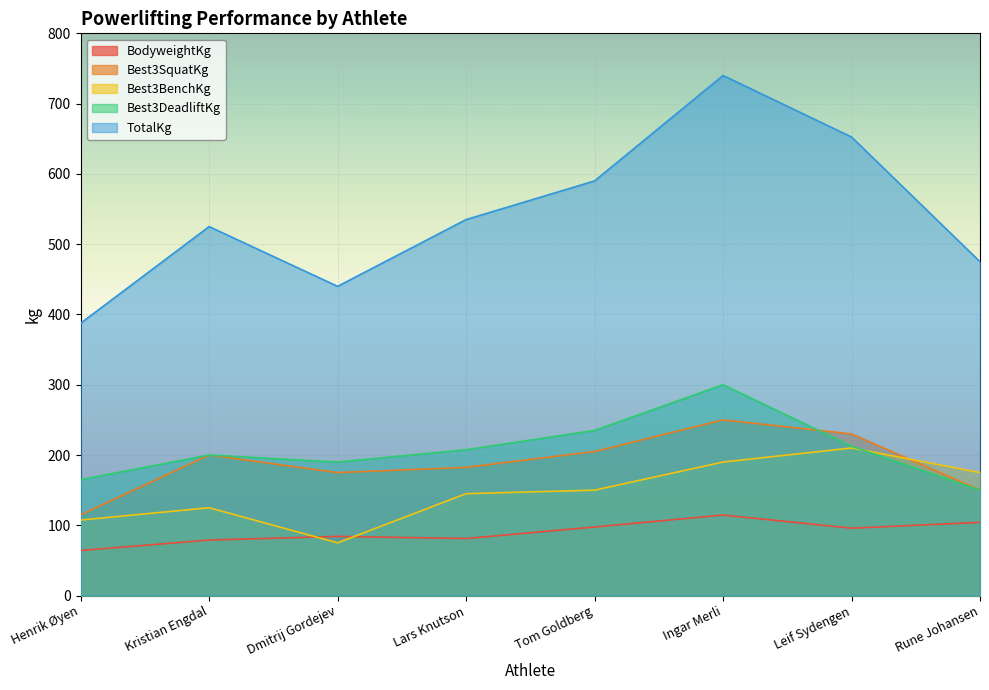

Where does the Best3BenchKg series first go above 150?

Ingar Merli